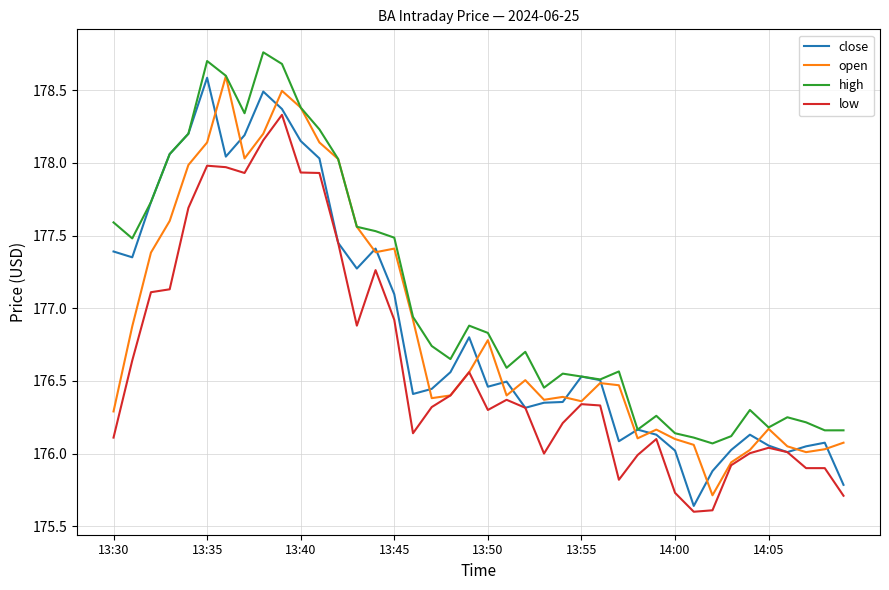

Which series has the largest total across all categories?

high